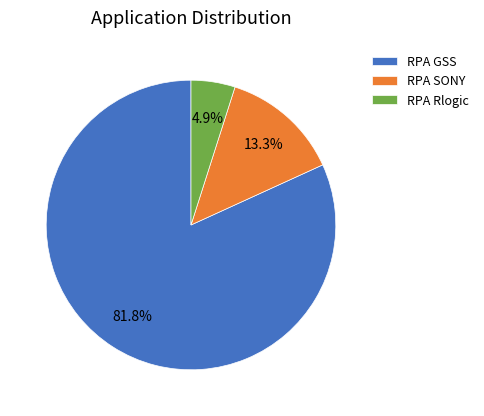

What is the largest slice in the pie chart?

RPA GSS